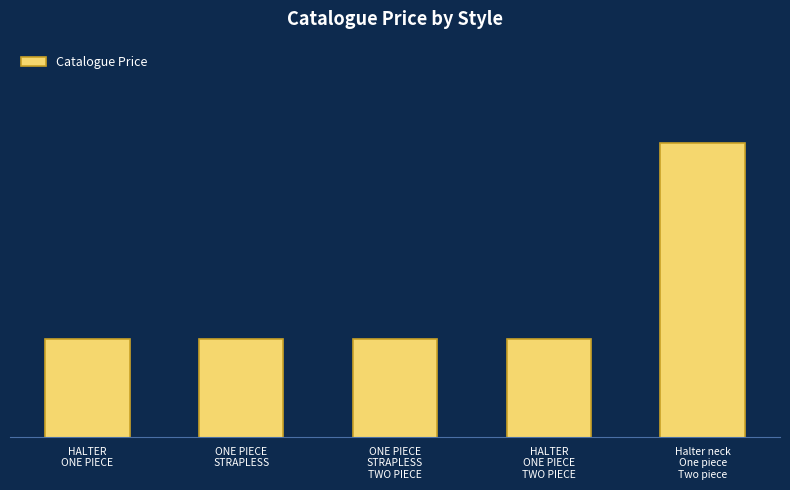

What is the difference between the maximum and second lowest values?

10